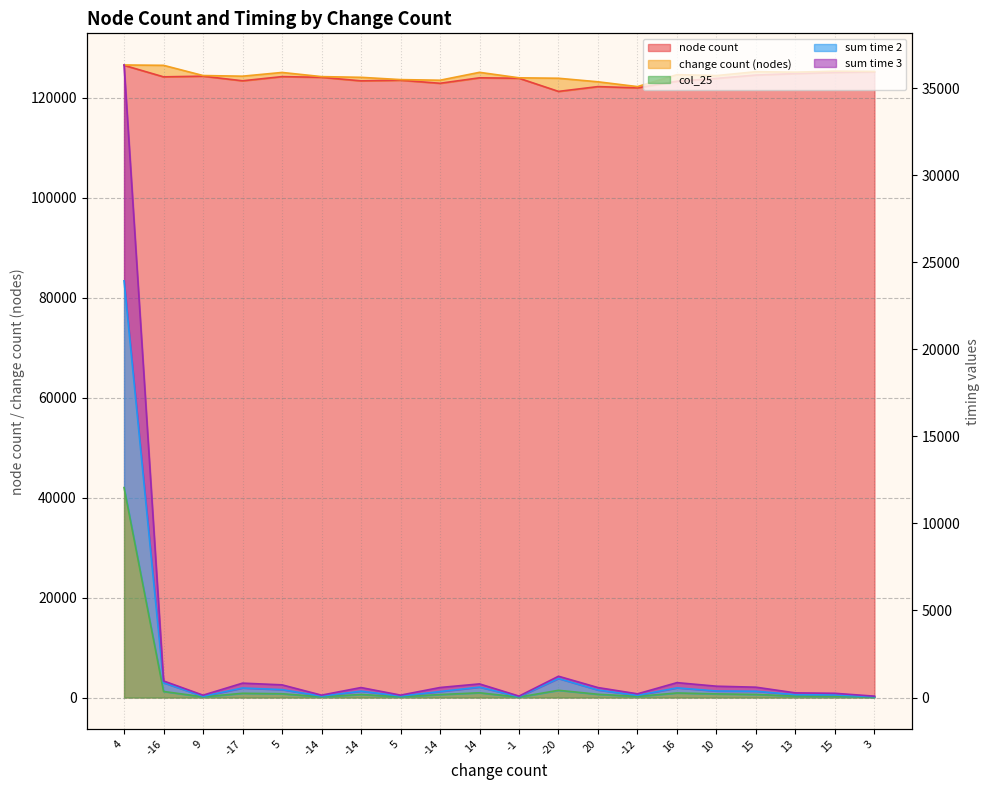

True or false: node count has a value of 178432.8 at 5.

False